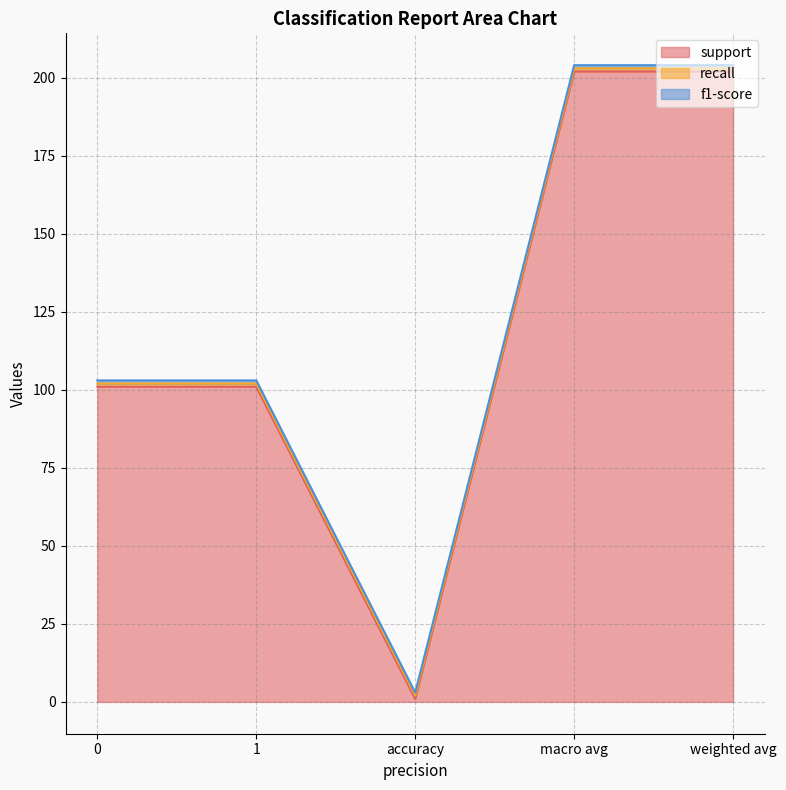

Which series has the widest spread of values?

support